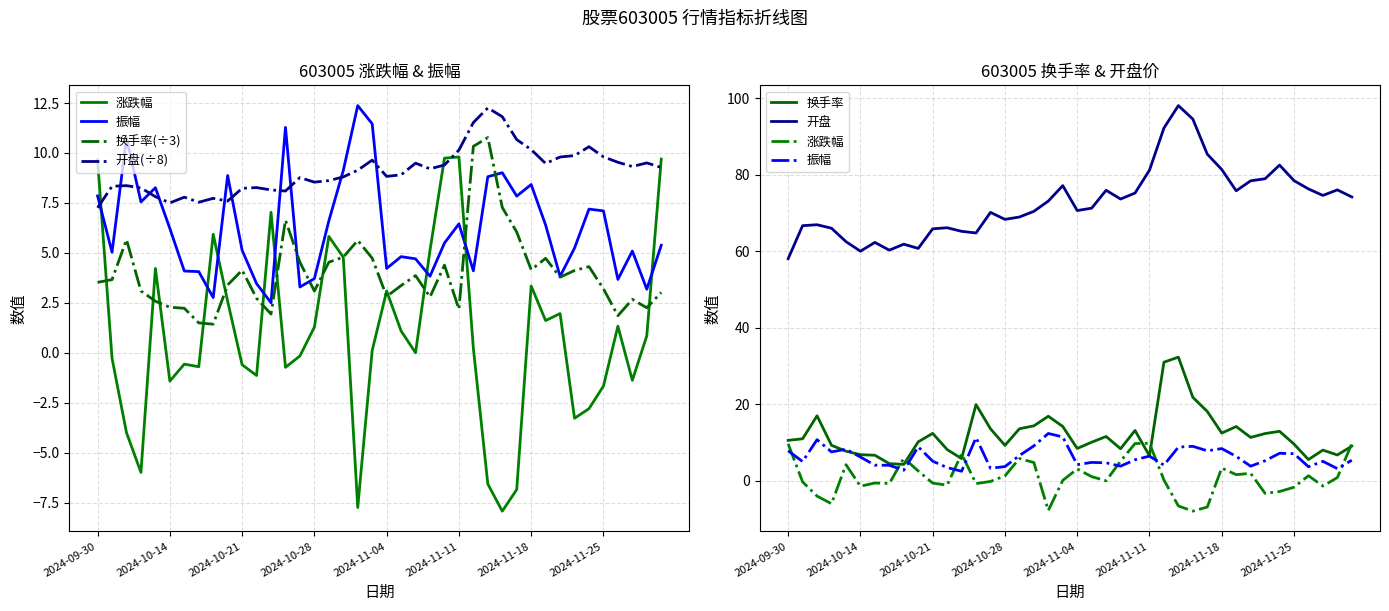

What is the total value across all series at 23?

103.0